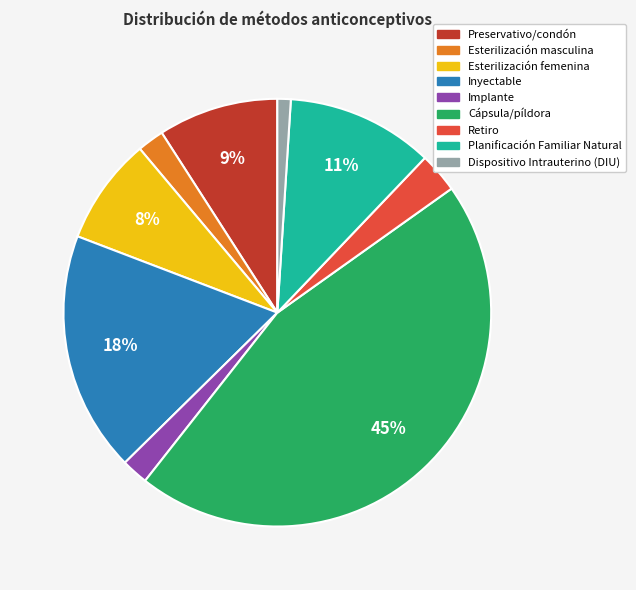

Between Cápsula/píldora and Inyectable, which is larger?

Cápsula/píldora